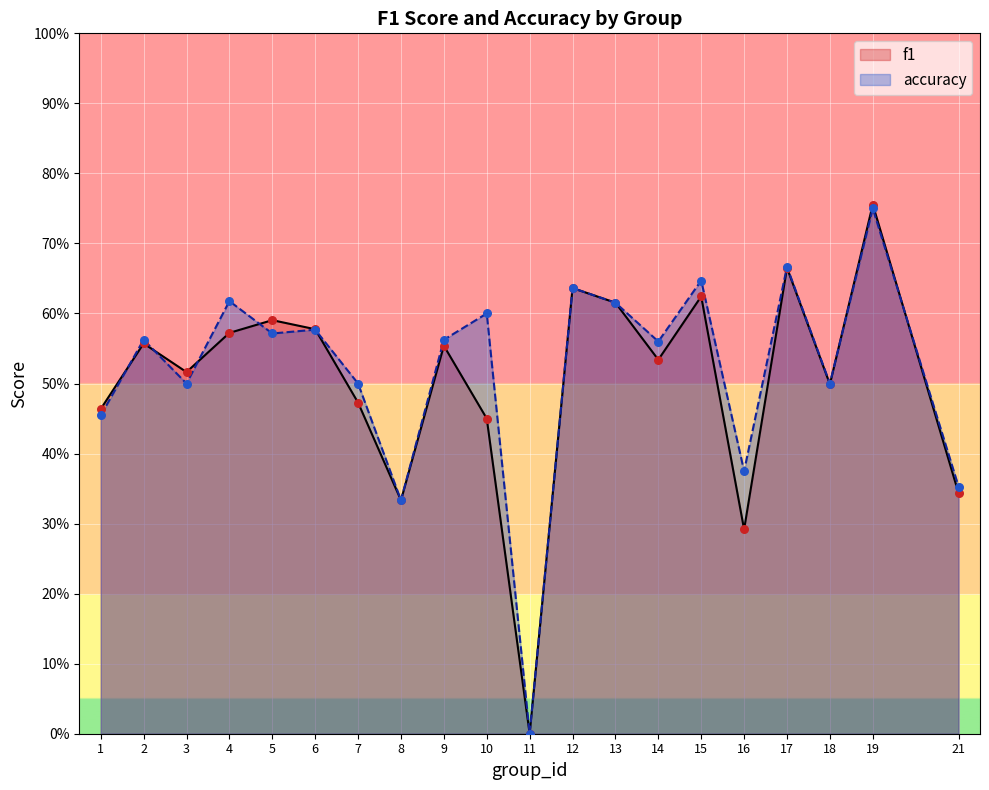

At how many categories does at least one series exceed 0?

19